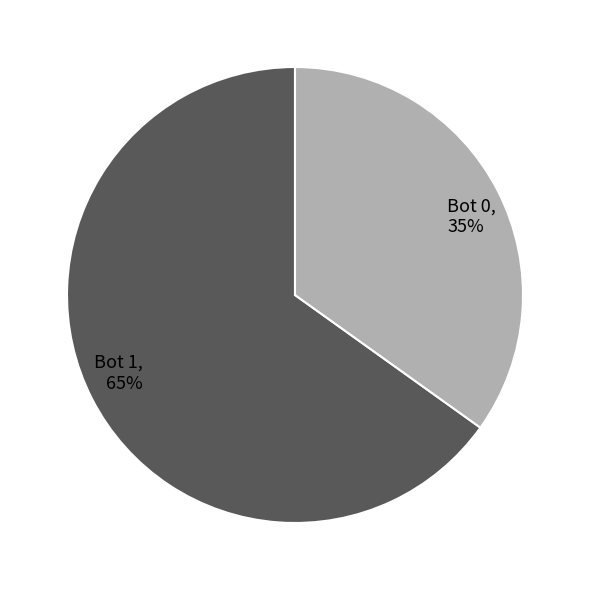

To the nearest percent, what is the difference between the largest and smallest slice percentages?

30%